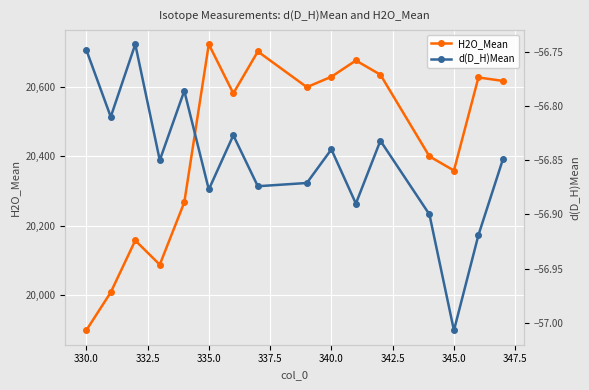

Which category has the highest value in the H2O_Mean series?

335.0